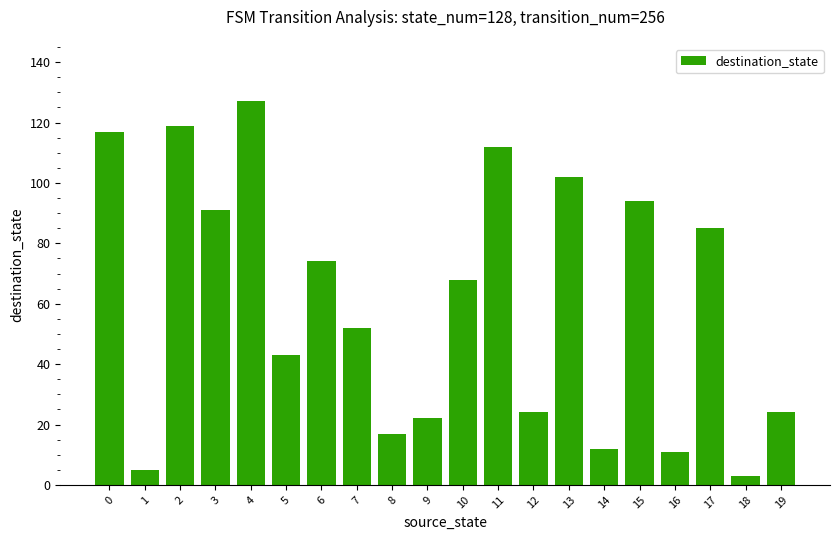

Is it true that the value at 14 is 12?

True